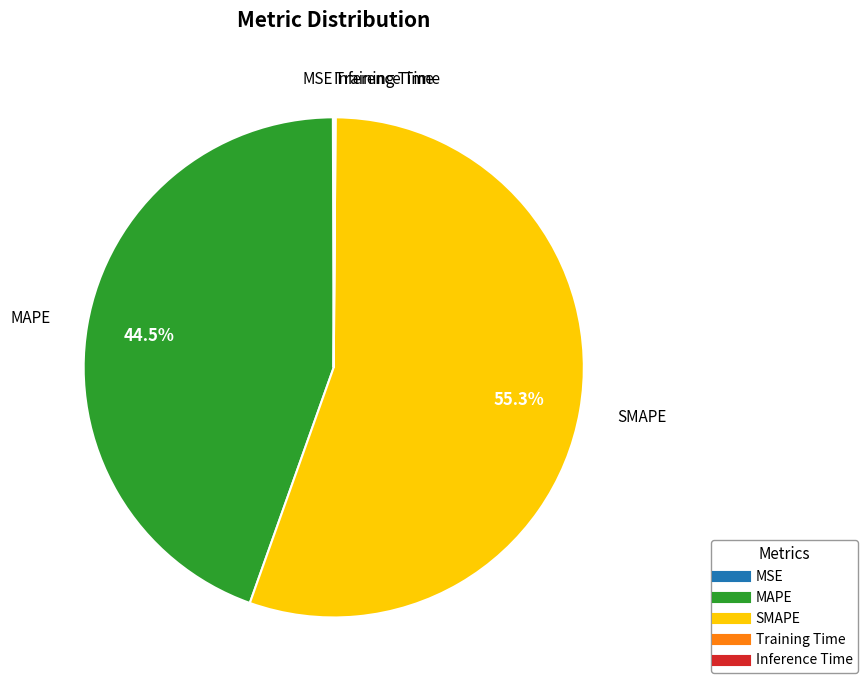

Which slice is the largest?

SMAPE